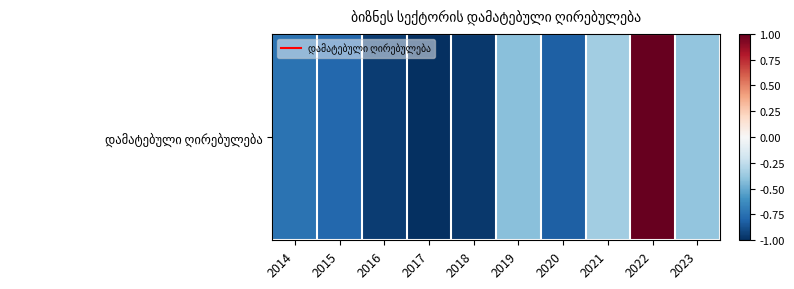

Rank the categories by value from lowest to highest.

2017, 2018, 2016, 2020, 2015, 2014, 2019, 2023, 2021, 2022